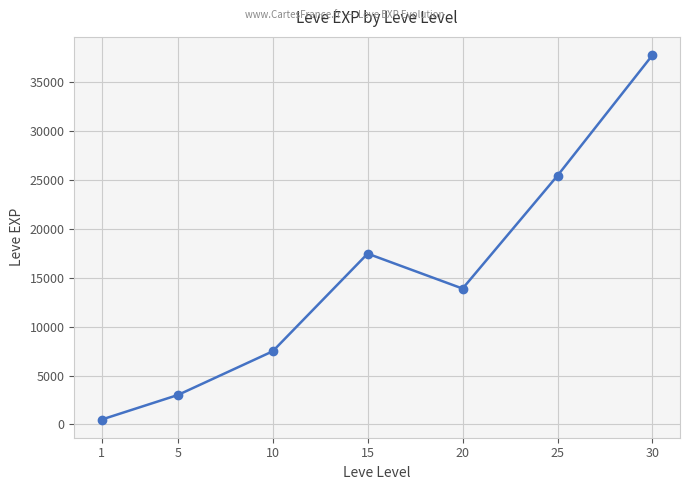

Where does the data first go above 13876?

15